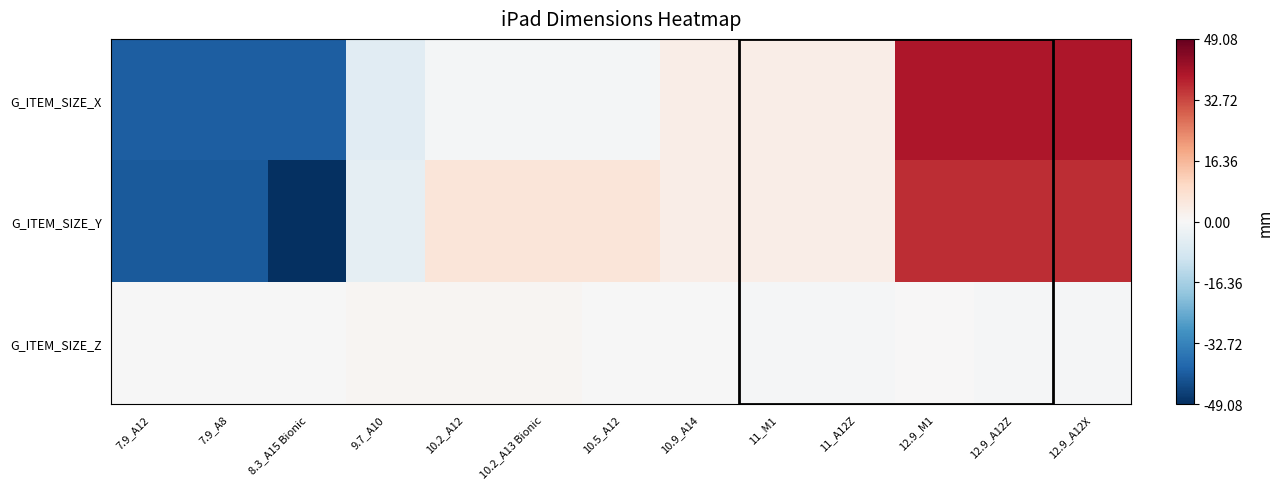

Rank the series at 12.9_A12X from highest to lowest value.

G_ITEM_SIZE_X, G_ITEM_SIZE_Y, G_ITEM_SIZE_Z